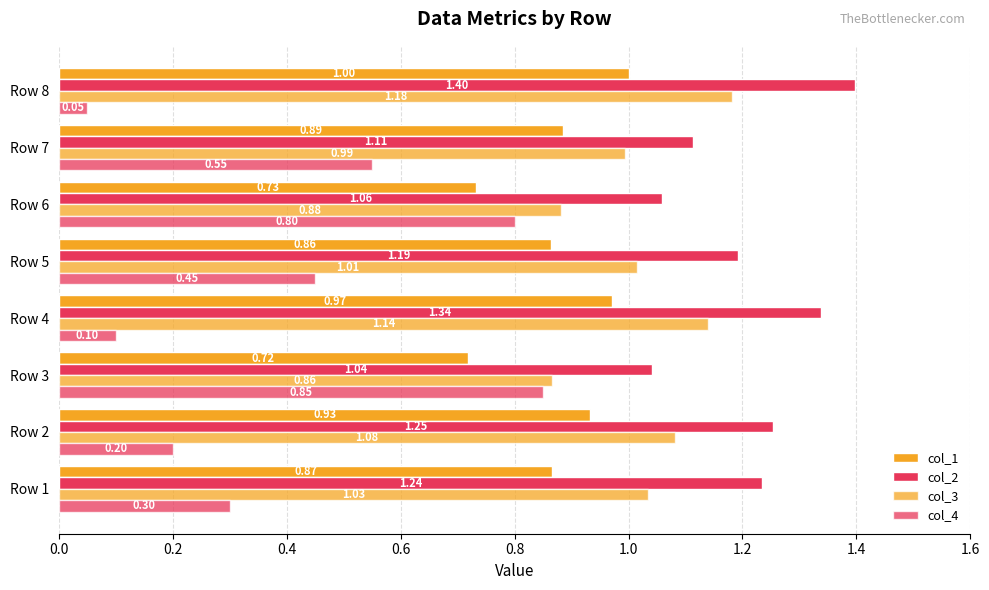

Count the number of data series in this chart.

4